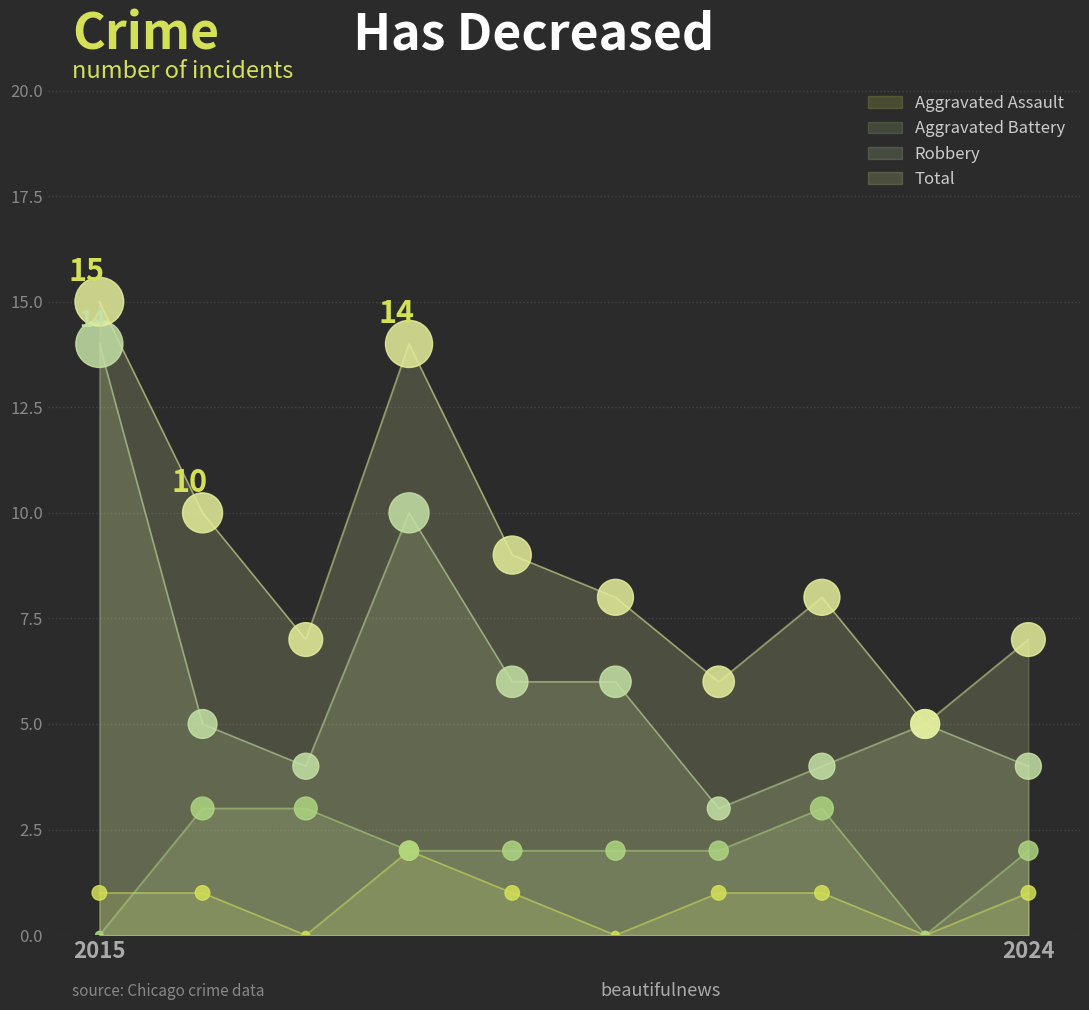

What are all the series names shown in the legend?

Aggravated Assault, Aggravated Battery, Robbery, Total